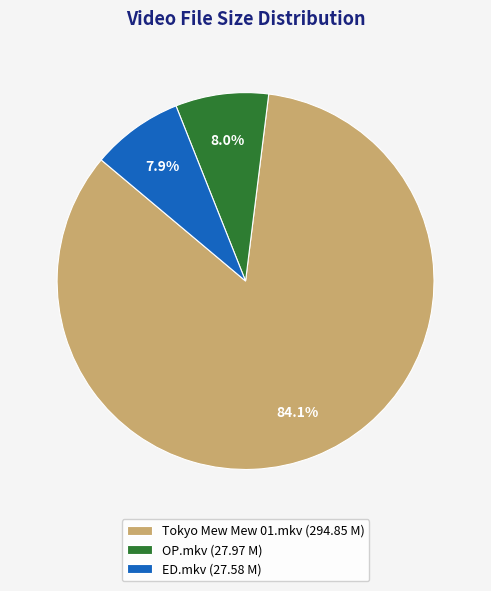

To the nearest percent, what portion does ED.mkv represent?

8%